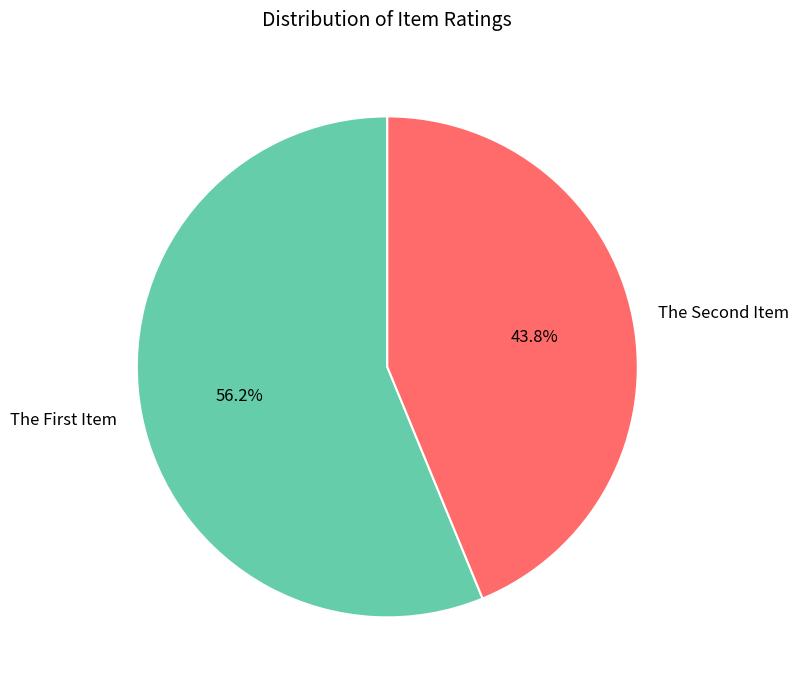

Which category accounts for the majority?

The First Item